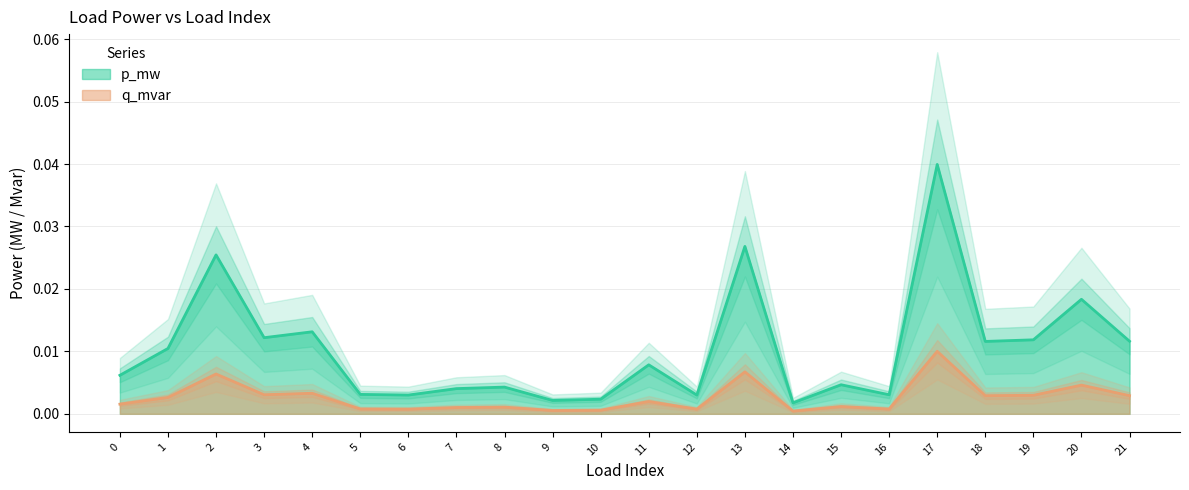

True or false: q_mvar has a value of 0.0 at 18.

False